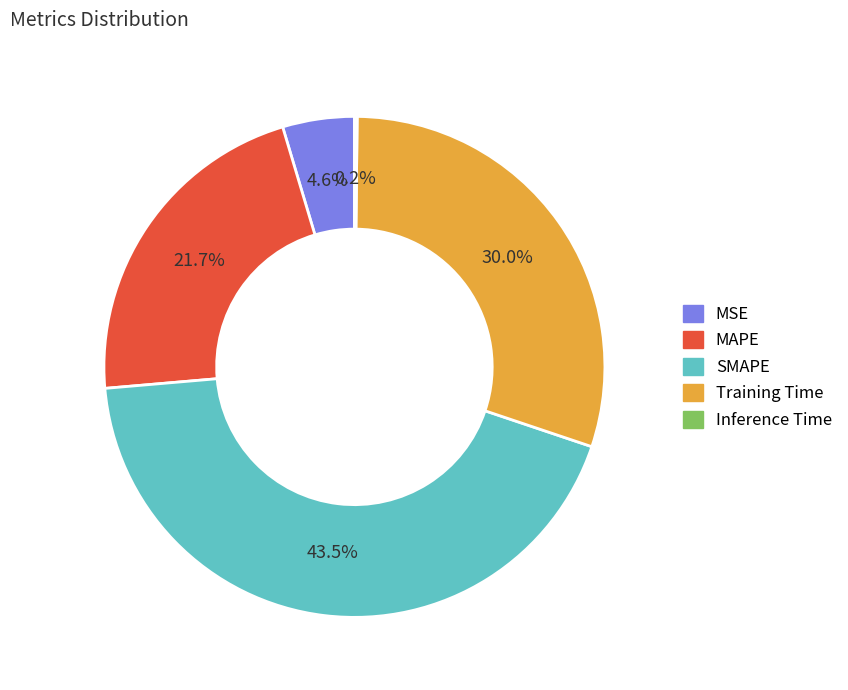

Is MSE the majority of the pie?

No